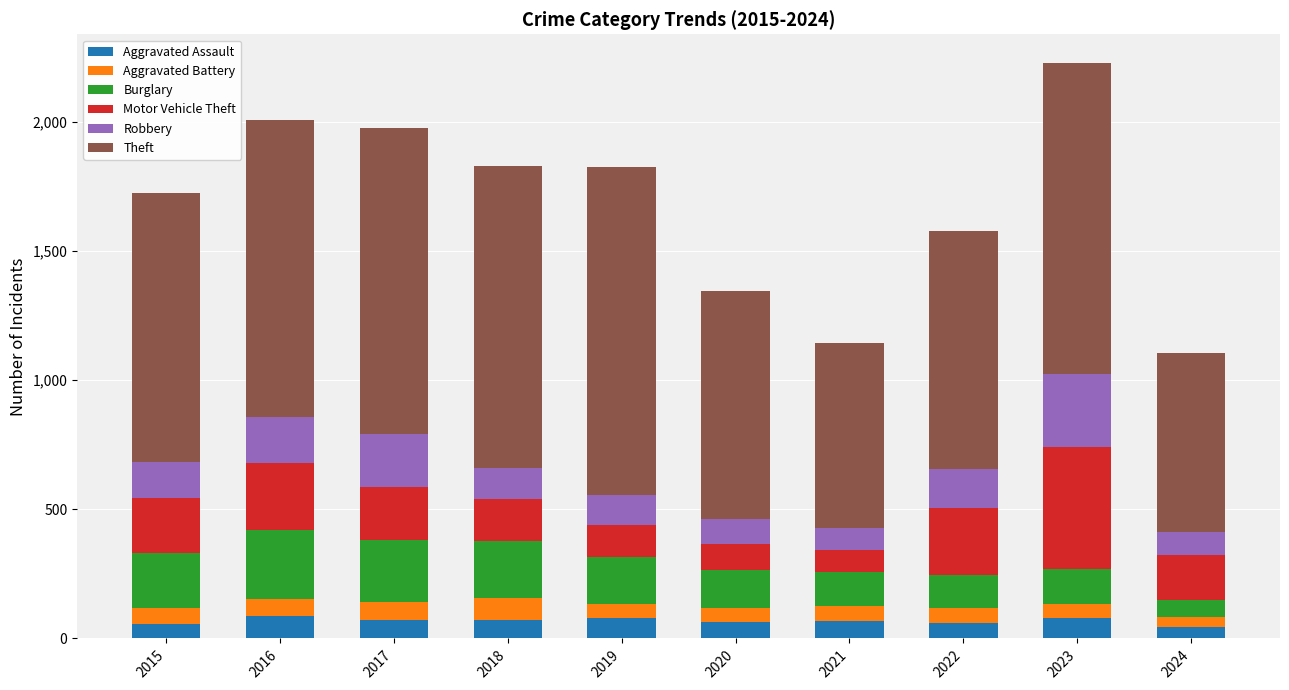

Read the Aggravated Assault value at 2016.

88